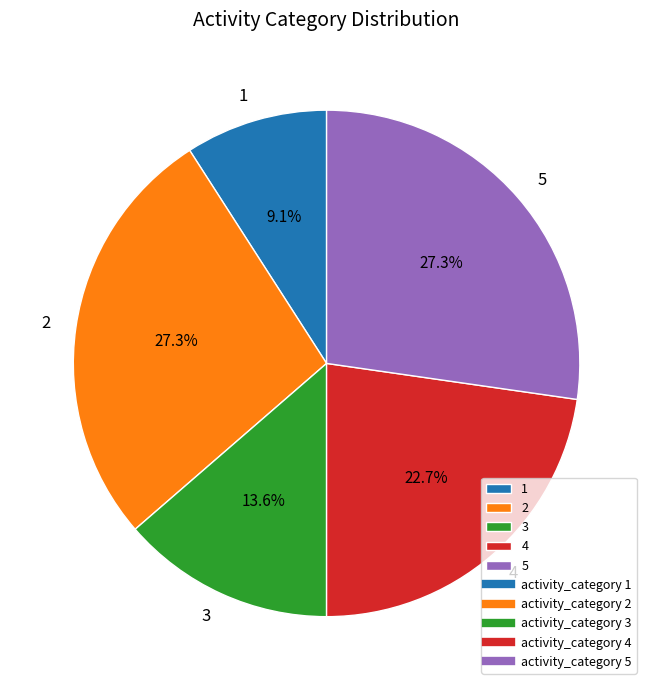

Count the number of slices in the pie.

5